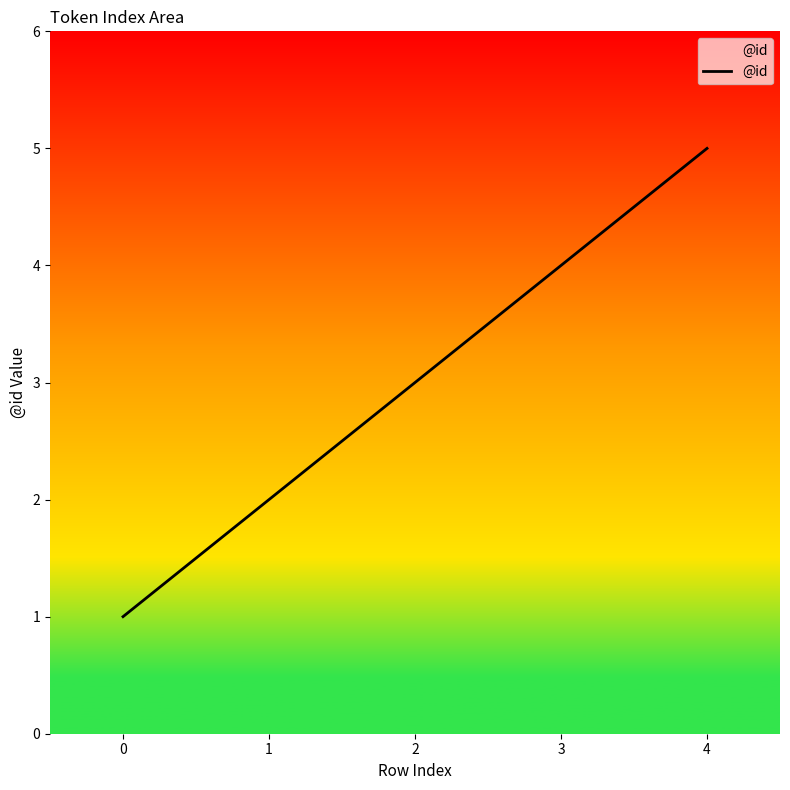

Which category has the highest value across all series?

4